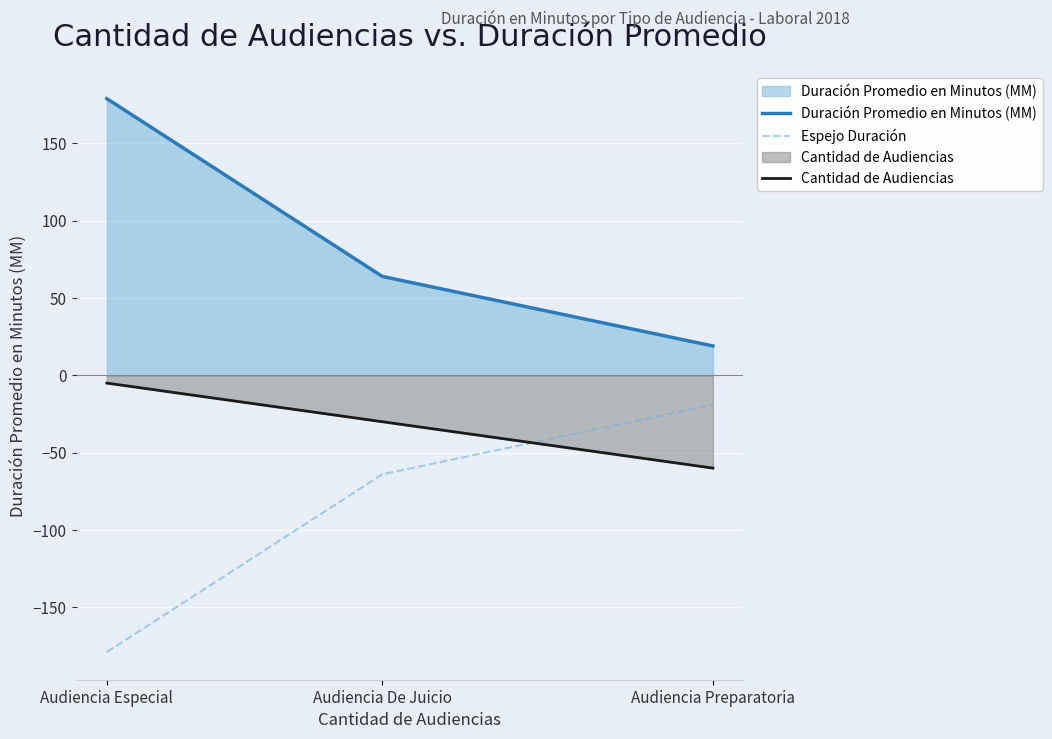

What is the difference between the maximum and minimum values in the Espejo Duración series?

160